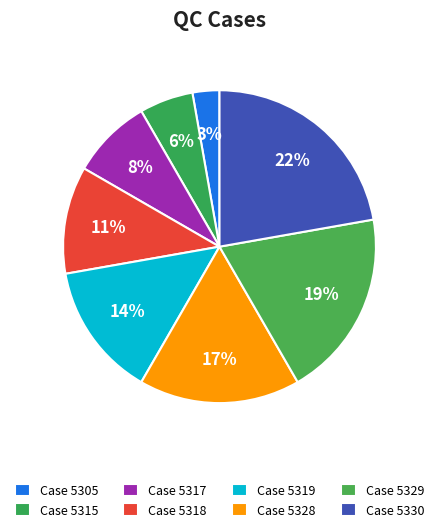

To the nearest percent, what is the difference between the largest and smallest slice percentages?

19%